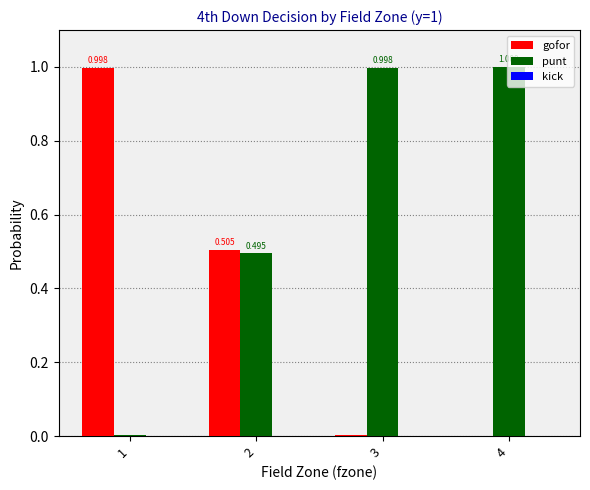

Is the value of punt at 4 greater than the value of gofor at 3?

Yes